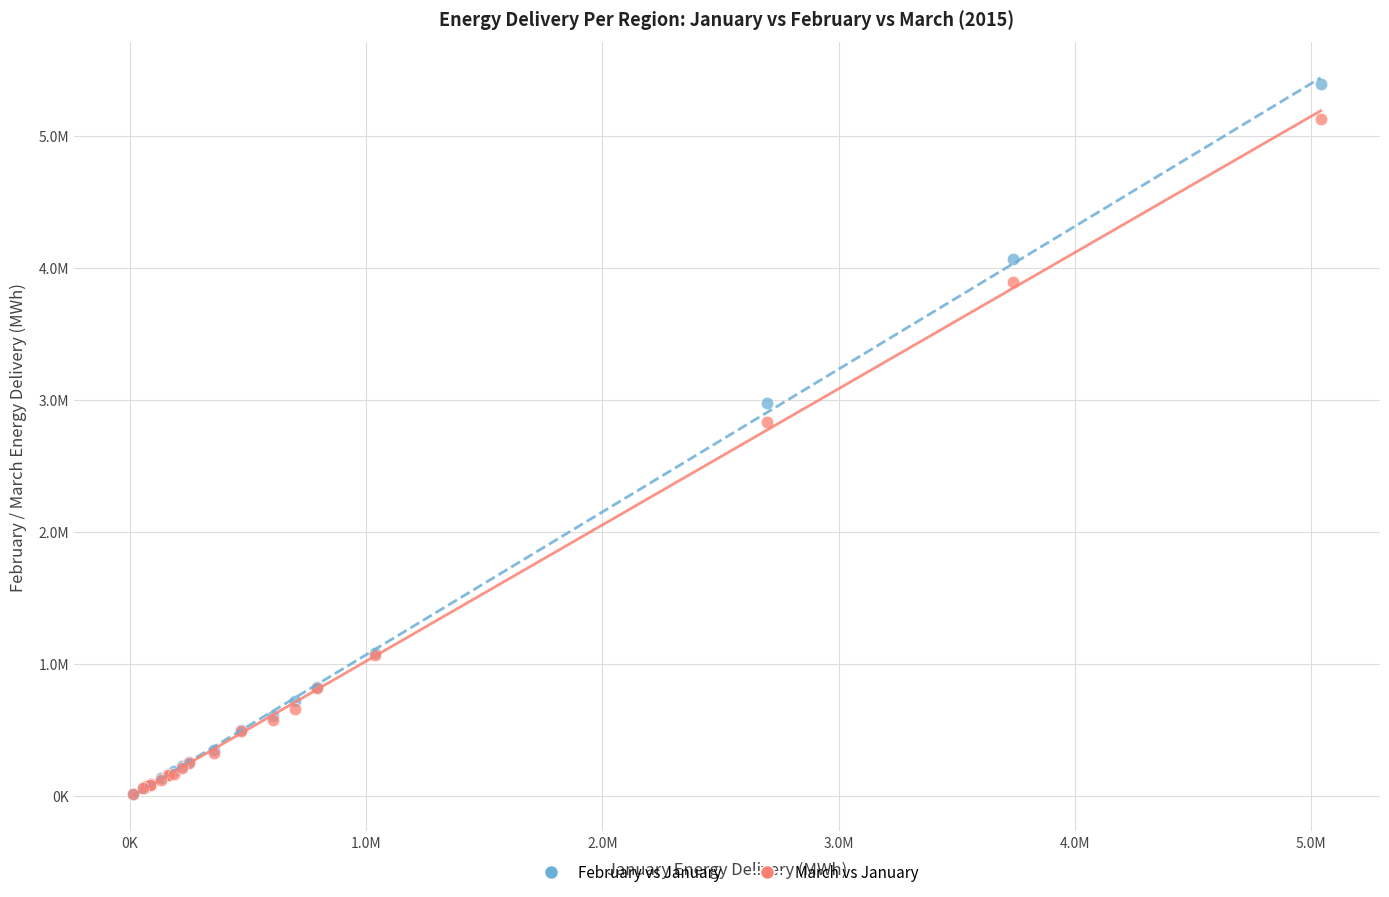

Which series contains the highest Y value?

February vs January